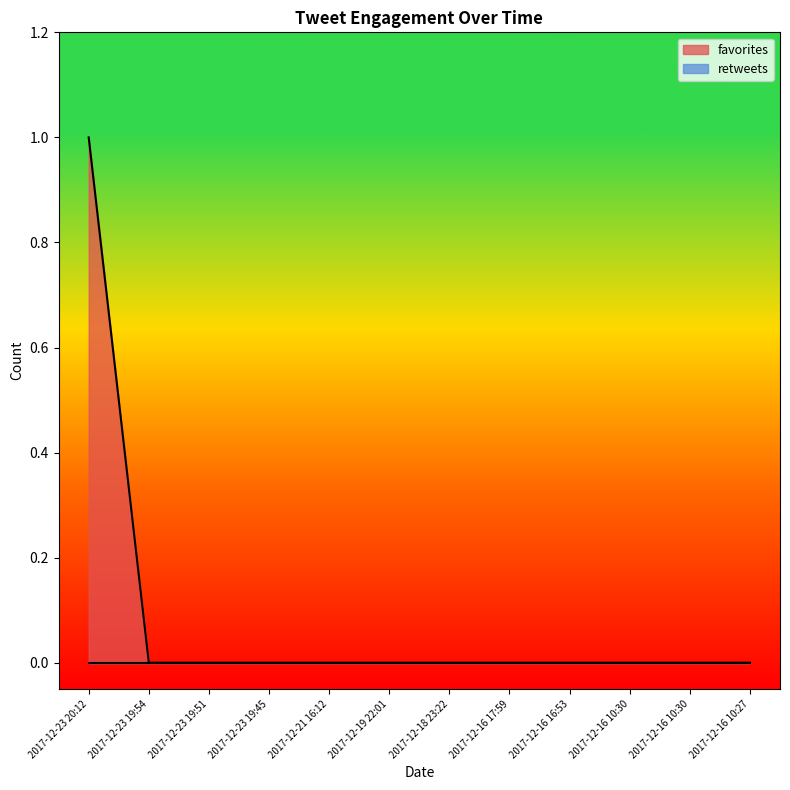

How many values are above zero?

1